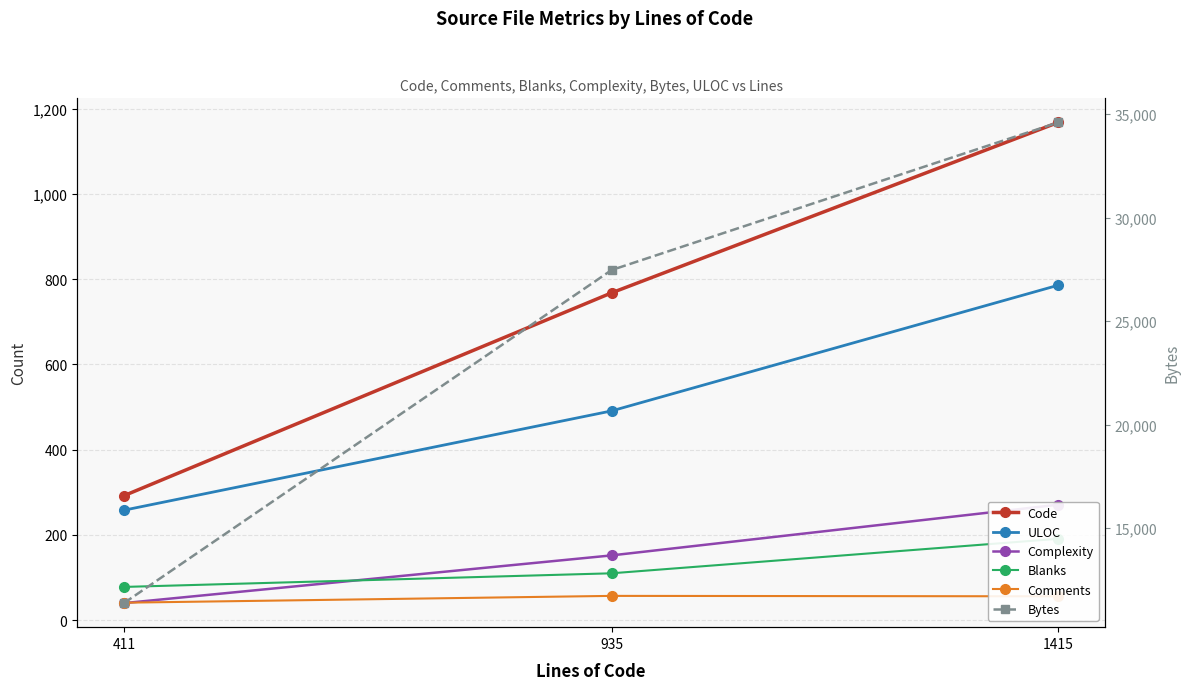

Which label corresponds to the largest value in the chart?

1415